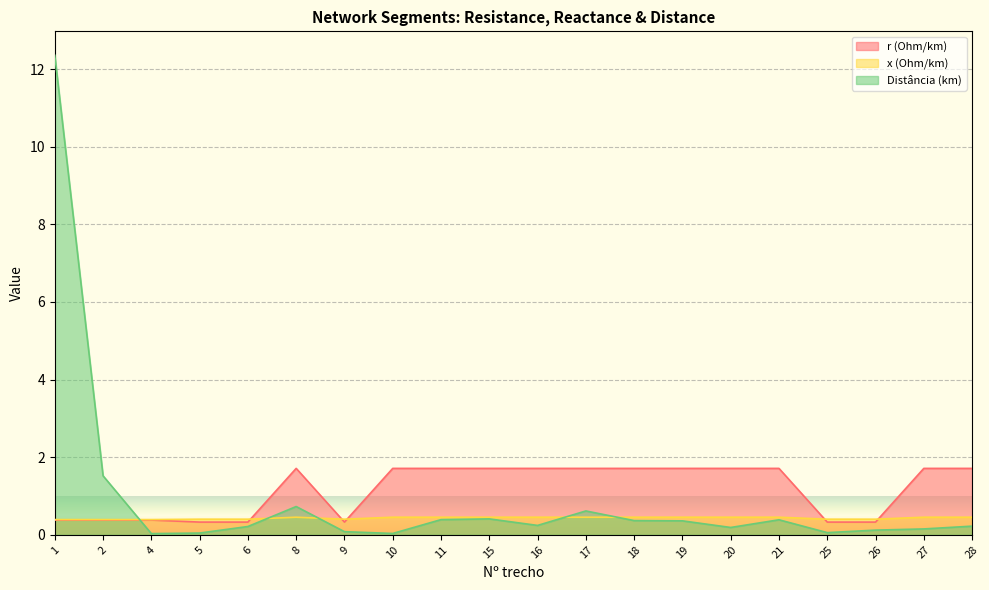

Where is the first local minimum for r (Ohm/km)?

9